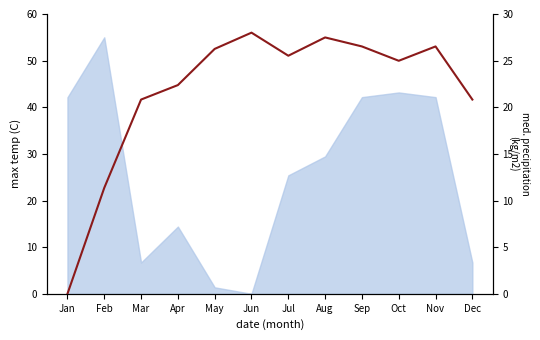

The value at Jun is 28.0. True or false?

True